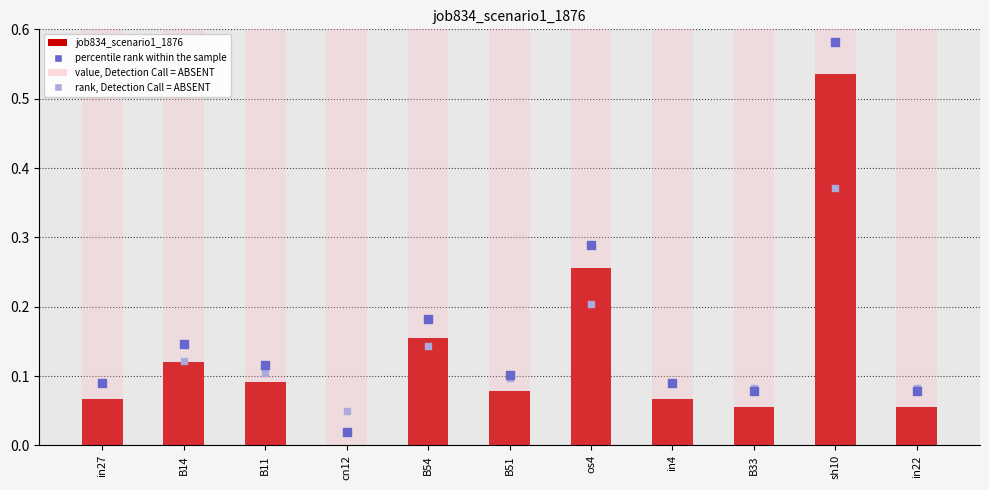

Which series has the largest Y range (max minus min)?

percentile rank within the sample